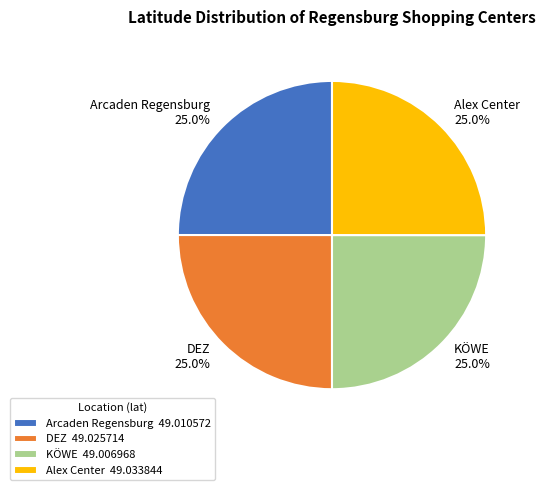

What percentage is the Arcaden Regensburg slice, to the nearest percent?

25%